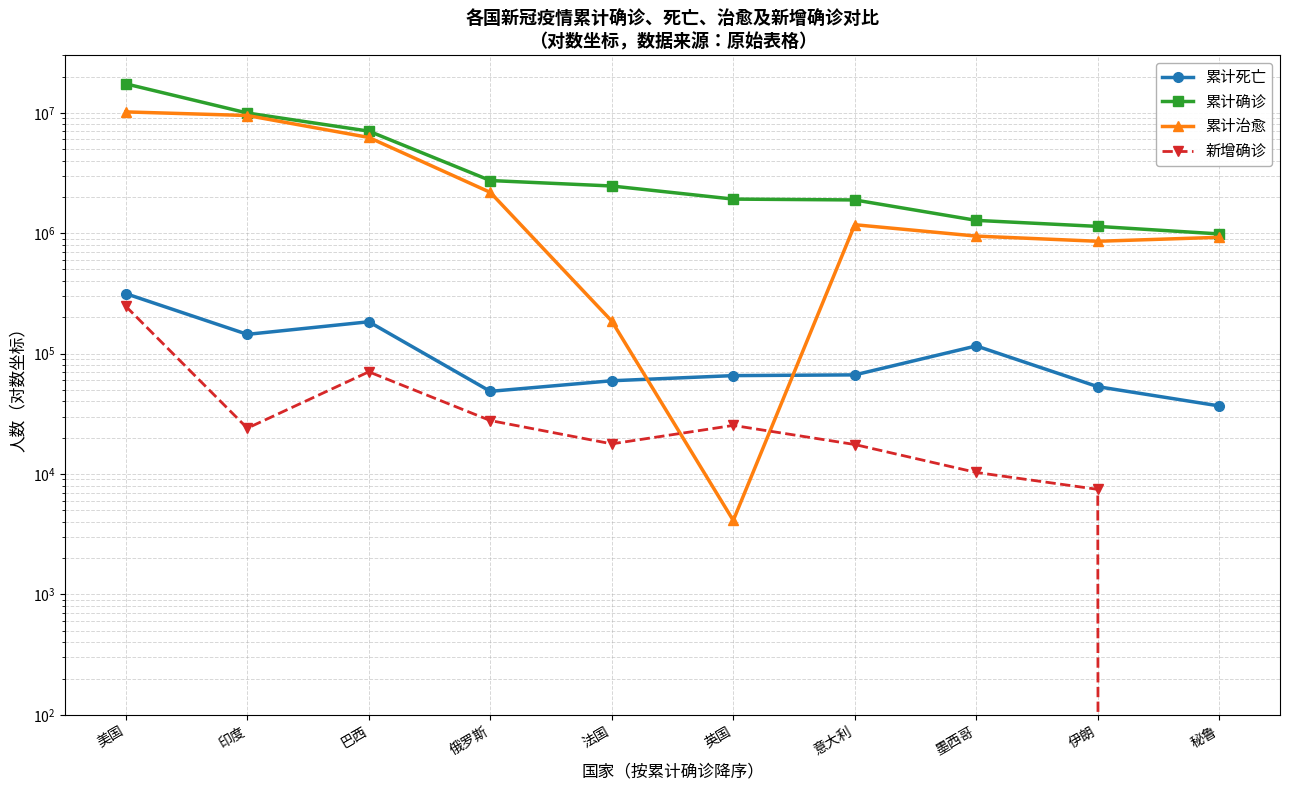

True or false: 累计死亡 and 新增确诊 cross at least once.

False